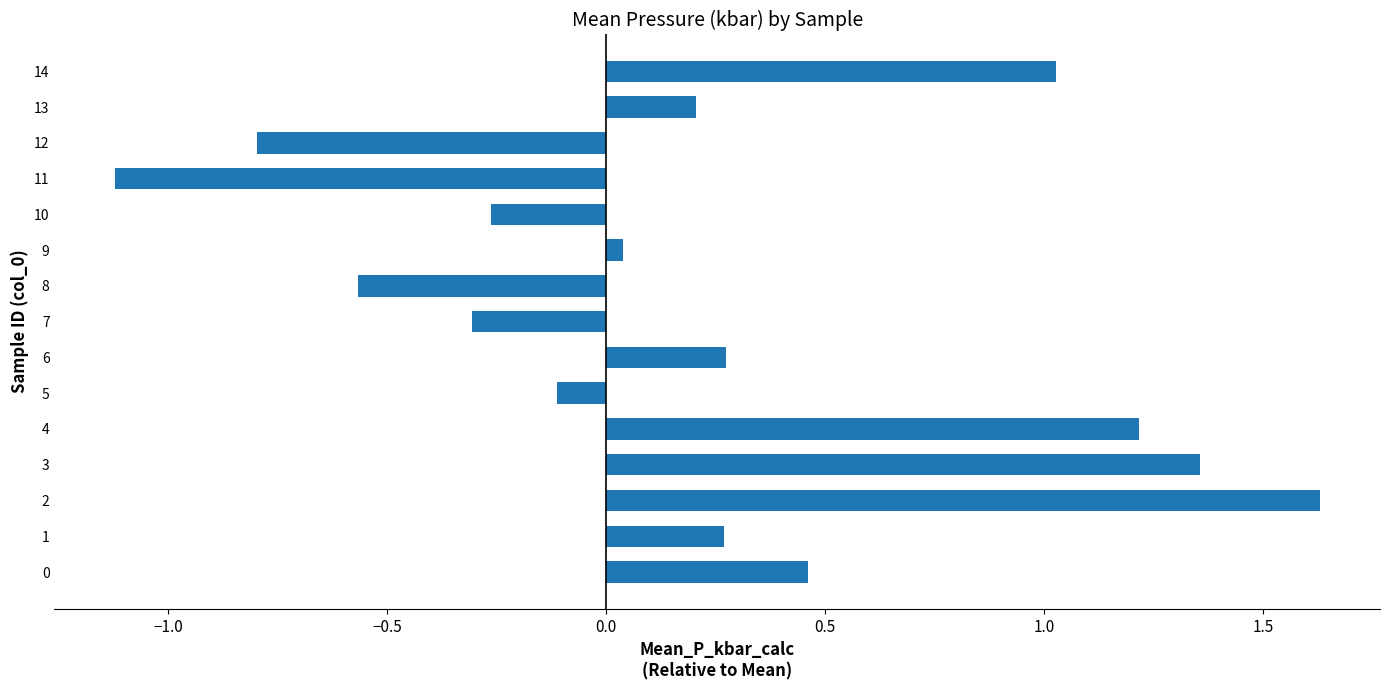

How many bars are there in total?

15